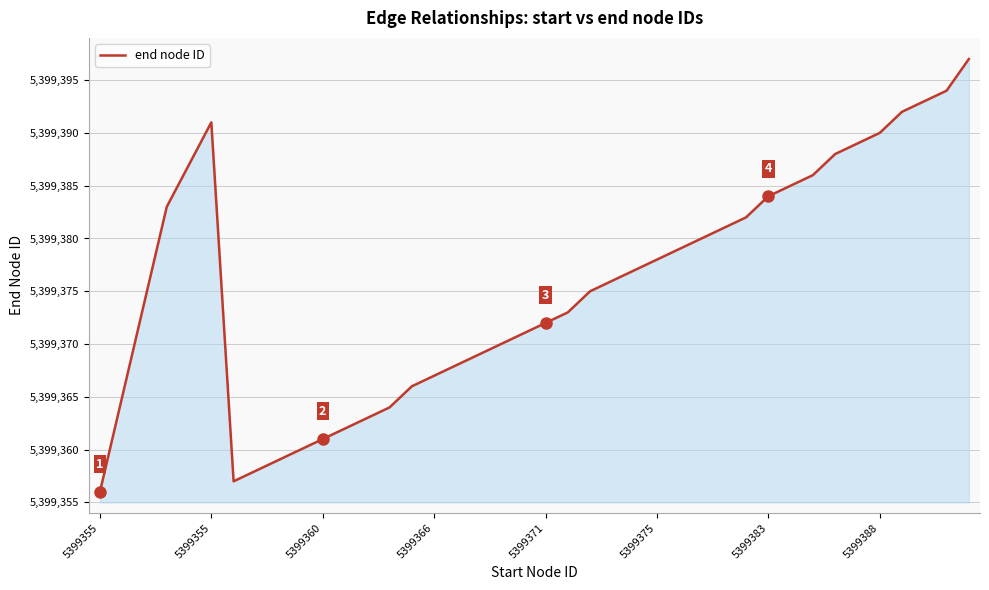

What is the smallest value displayed?

5399356